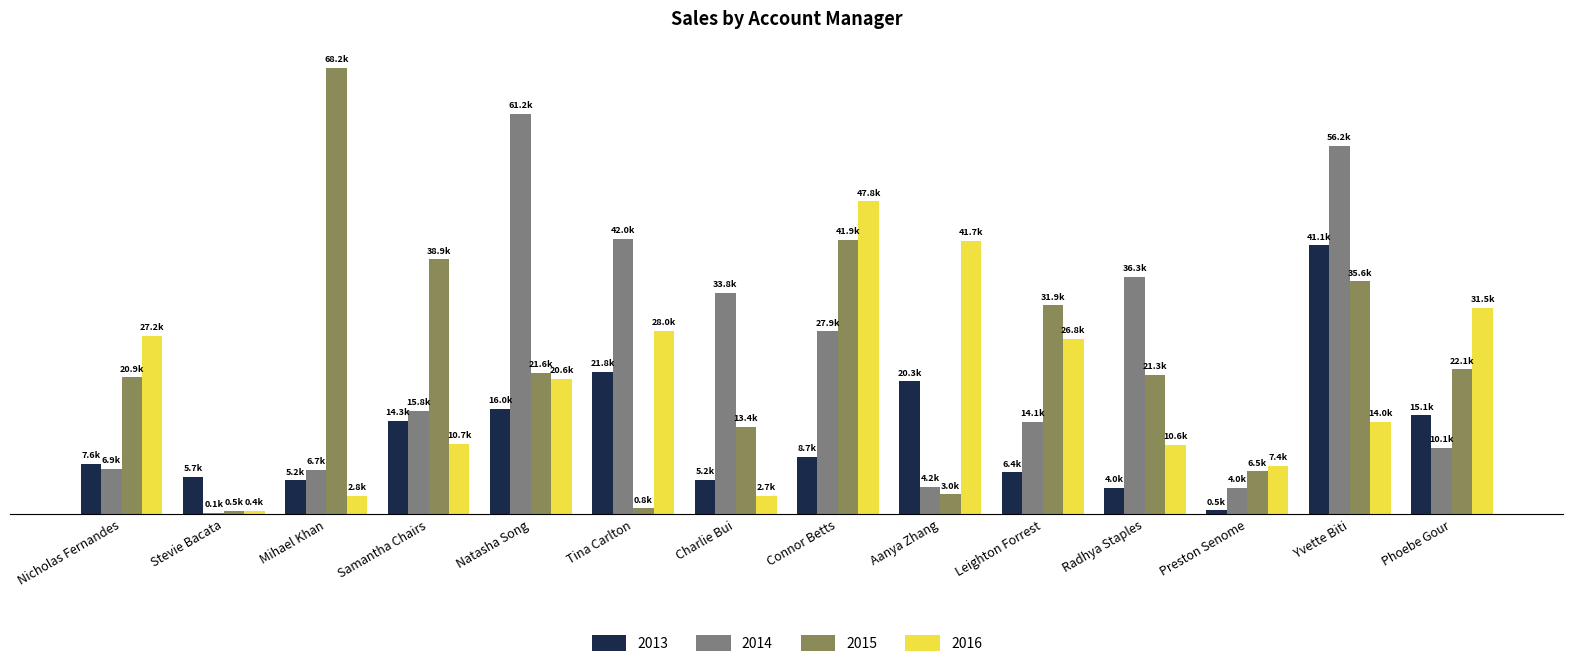

At how many categories does at least one series exceed 36090?

8